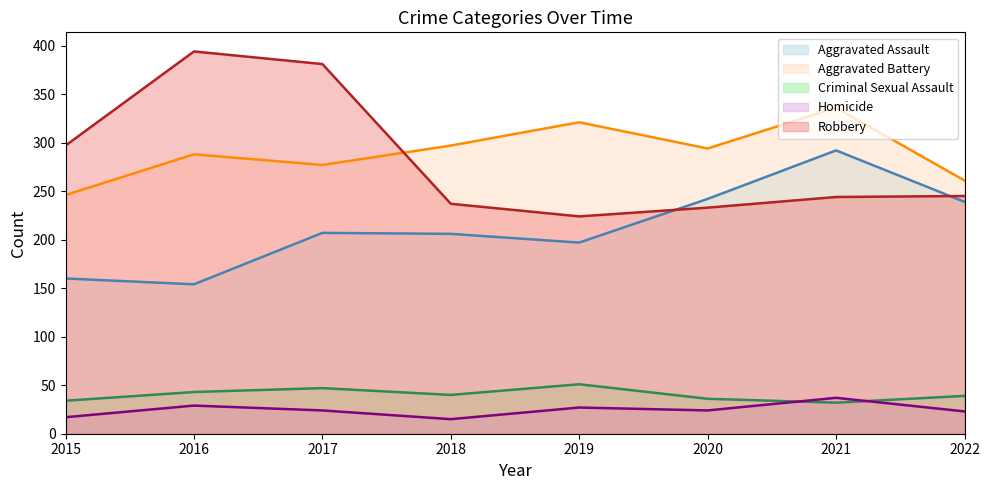

At which category does Aggravated Battery (line) reach its first local valley?

2017